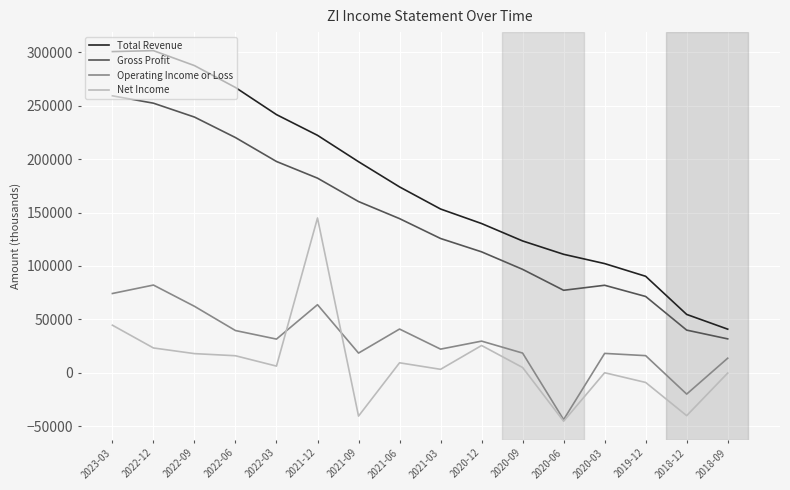

Between 2022-12 and 2019-12, which series saw the biggest shift?

Total Revenue